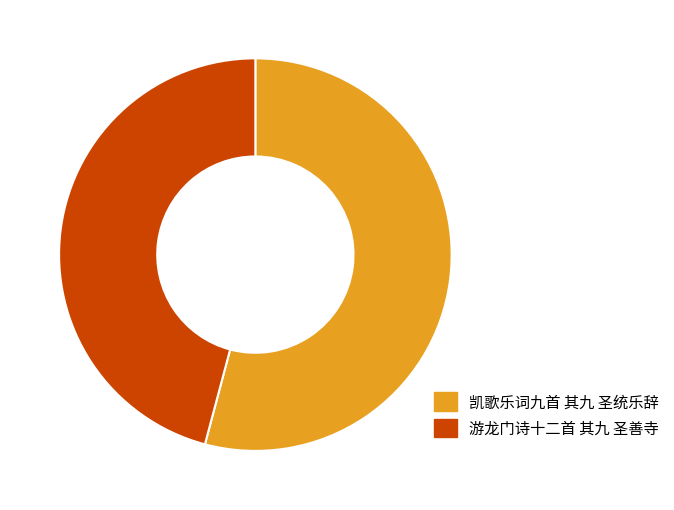

True or false: 游龙门诗十二首 其九 圣善寺 accounts for 36% of the total.

False